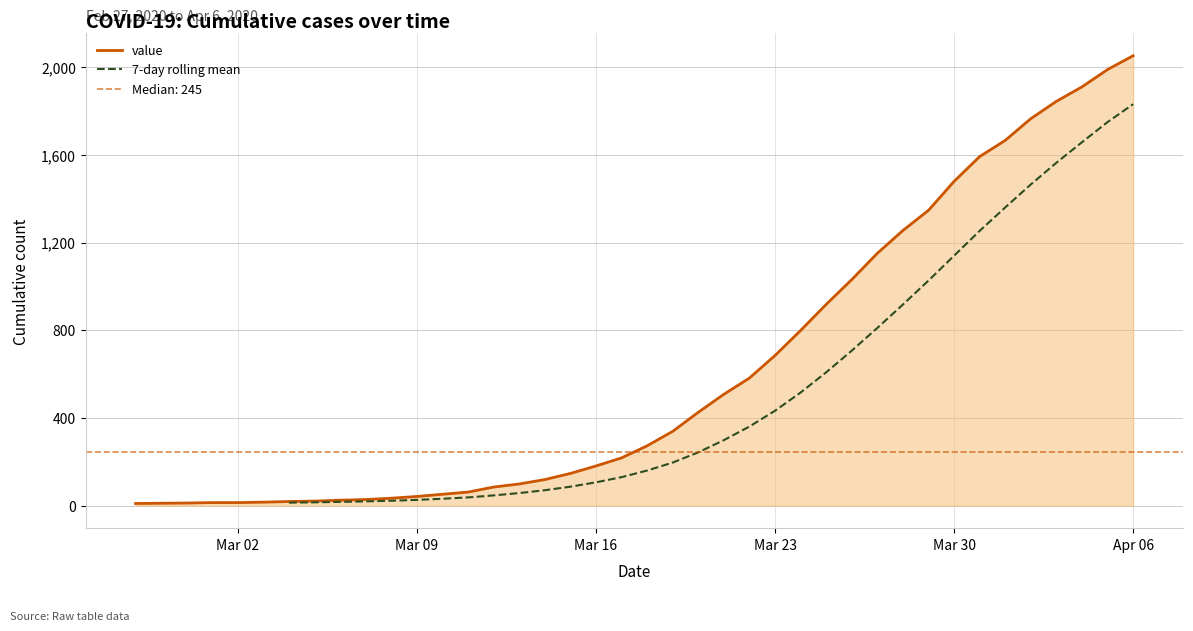

The value at 2020-04-05 is 1989. True or false?

True